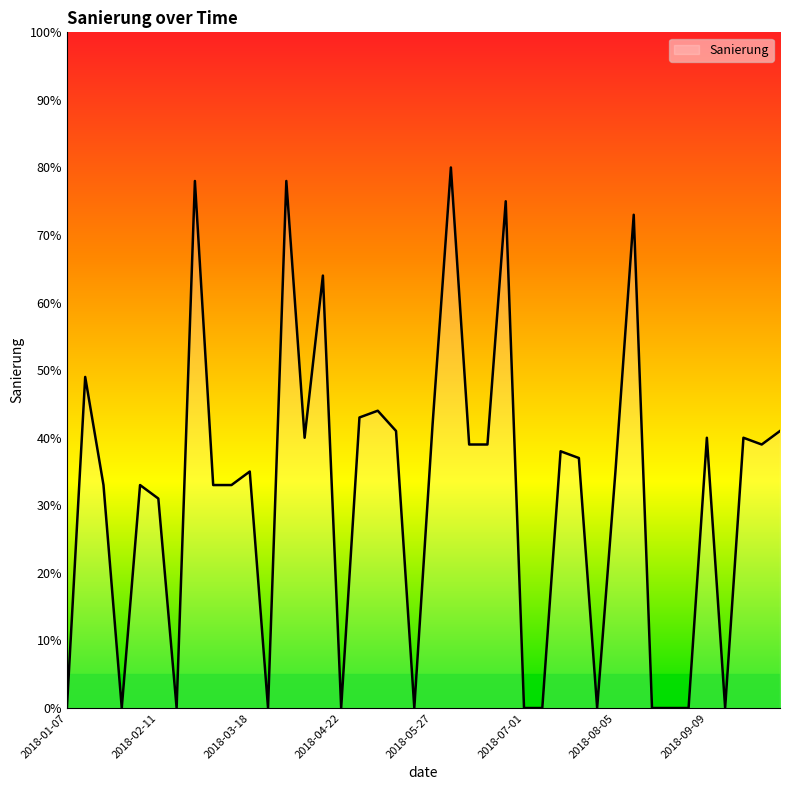

What is the difference between the maximum and minimum values?

80